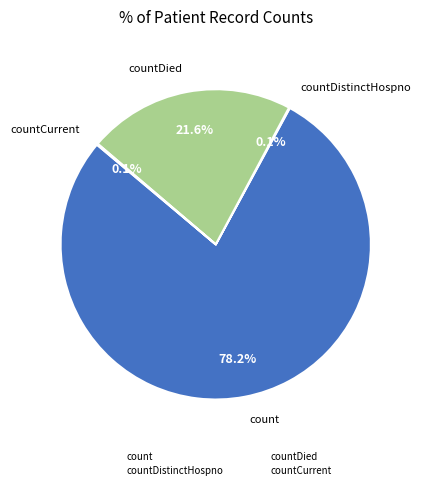

The countDistinctHospno slice represents 1% of the pie. True or false?

False